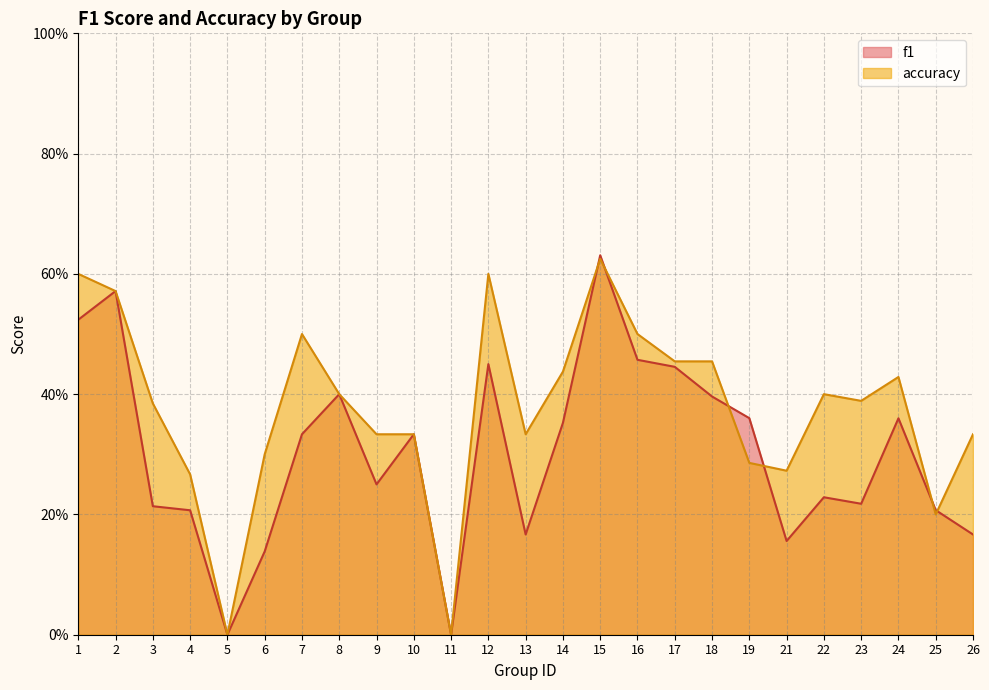

What are all the series names shown in the legend?

f1, accuracy